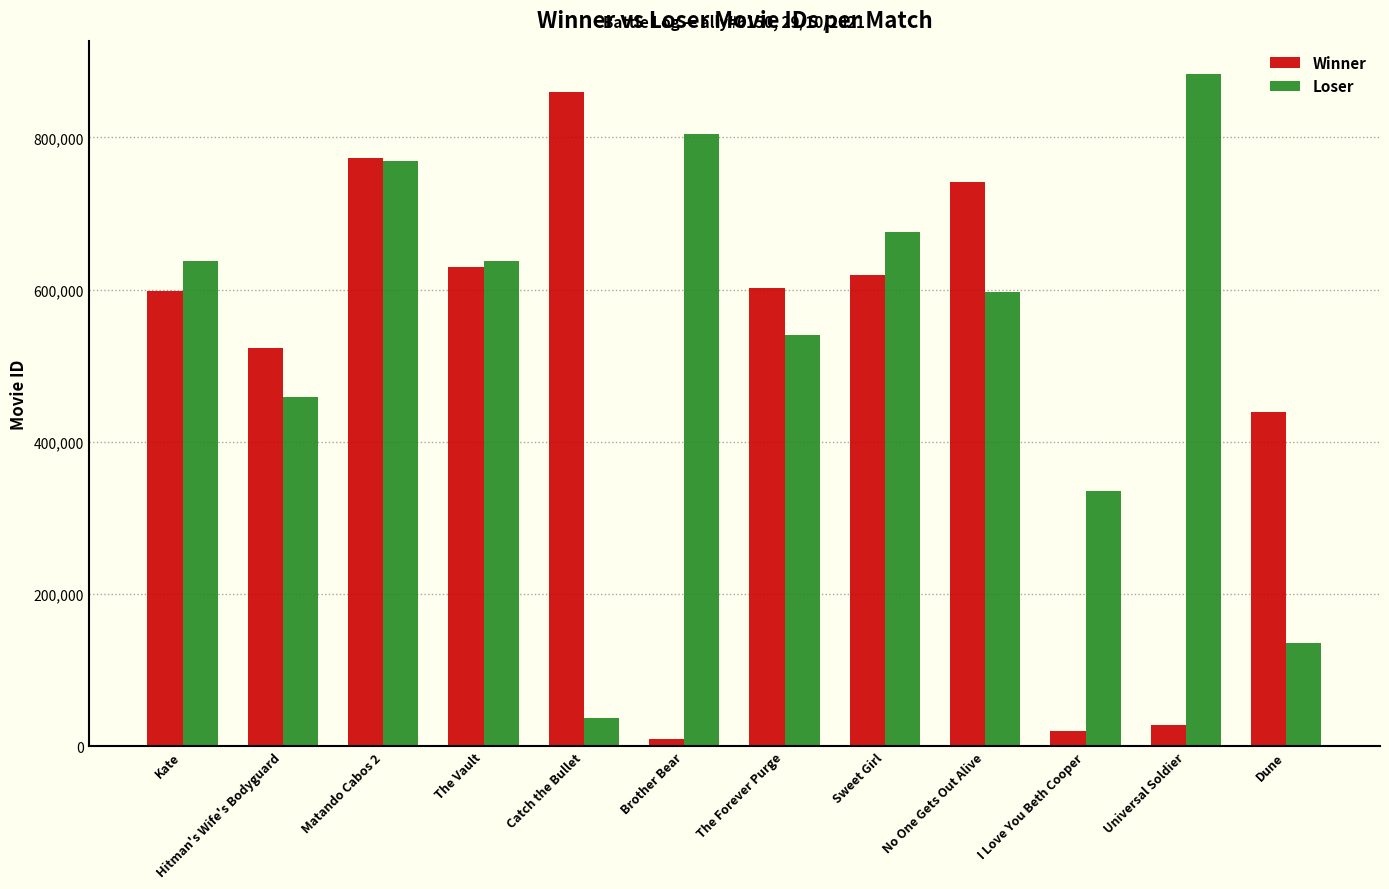

What is the label of the 1st bar from the left?

Kate